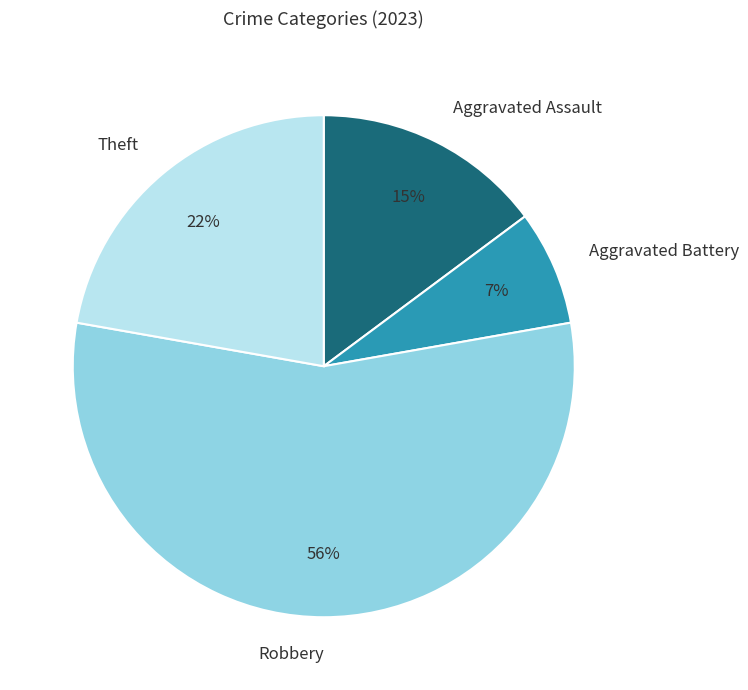

To the nearest percent, what is the average slice percentage?

25%